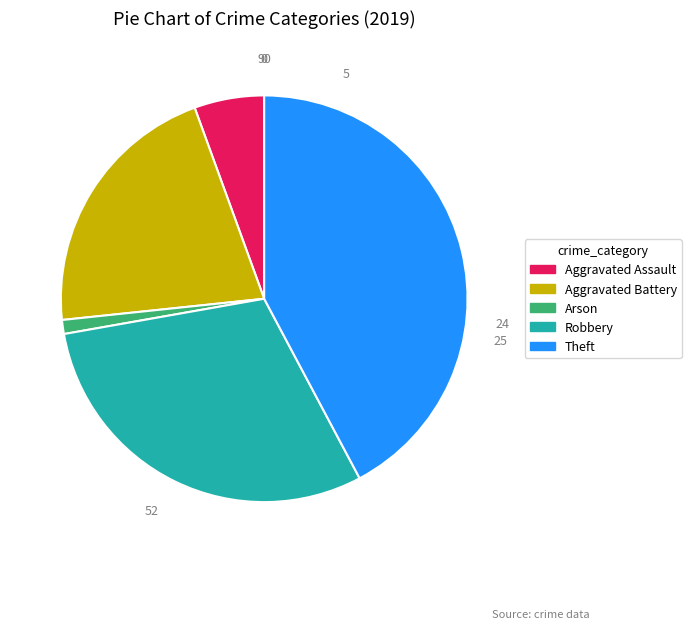

How many segments does this pie chart have?

5